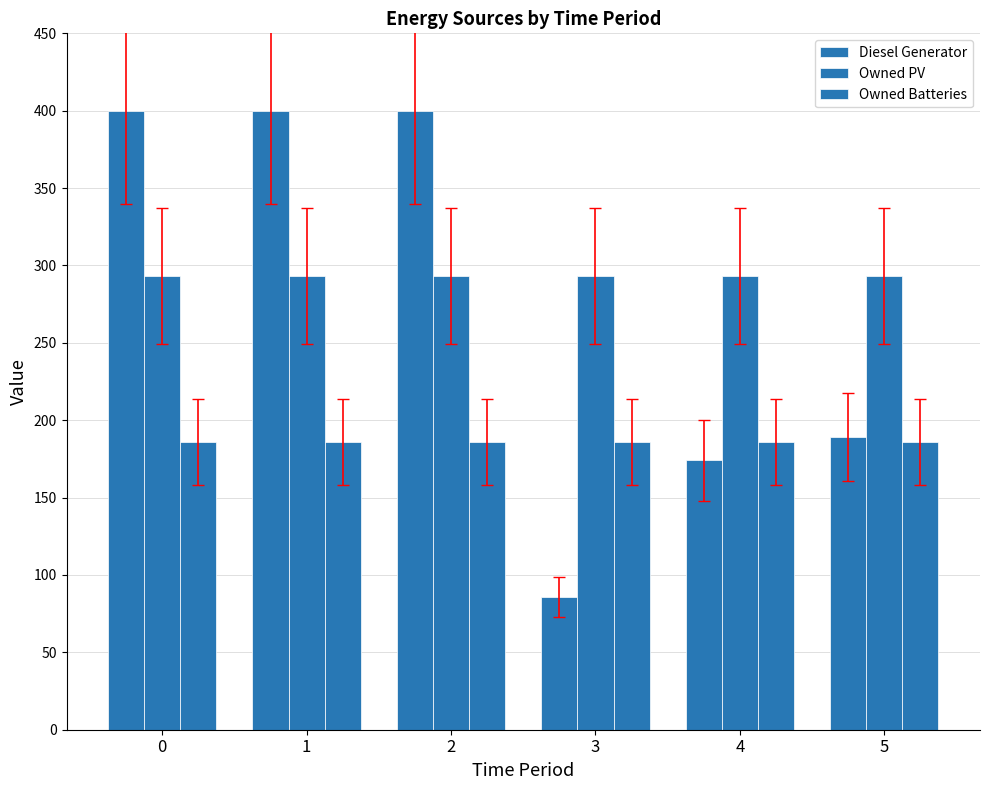

Reading left to right, transcribe all the data shown in this chart.

Diesel Generator: 0=400	1=400	2=400	3=86	4=174	5=189
Owned PV: 0=293	1=293	2=293	3=293	4=293	5=293
Owned Batteries: 0=186	1=186	2=186	3=186	4=186	5=186